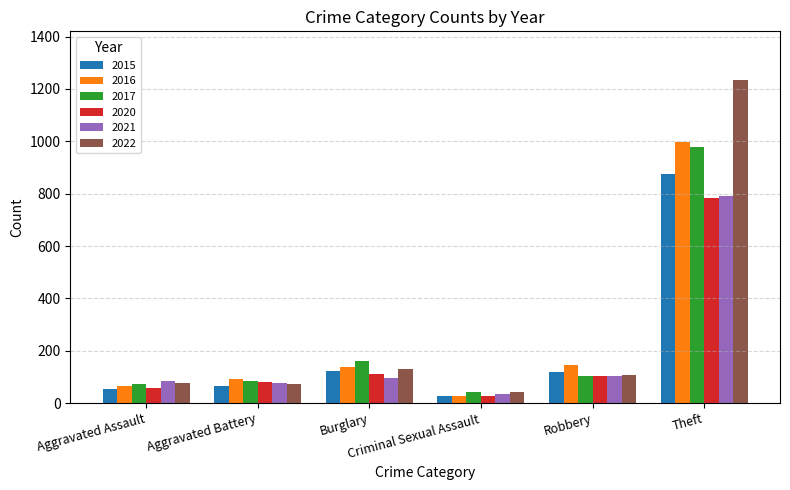

What are all the series names shown in the legend?

2015, 2016, 2017, 2020, 2021, 2022